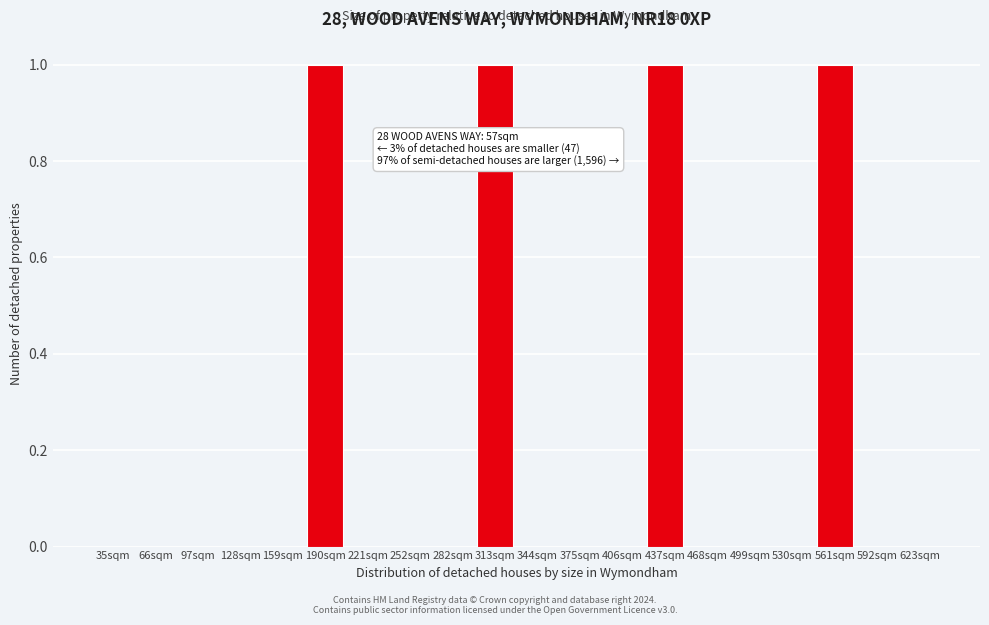

Reading left to right, list all the values displayed in this chart.

35sqm=0	66sqm=0	97sqm=0	128sqm=0	159sqm=0	190sqm=1	221sqm=0	252sqm=0	282sqm=0	313sqm=1	344sqm=0	375sqm=0	406sqm=0	437sqm=1	468sqm=0	499sqm=0	530sqm=0	561sqm=1	592sqm=0	623sqm=0